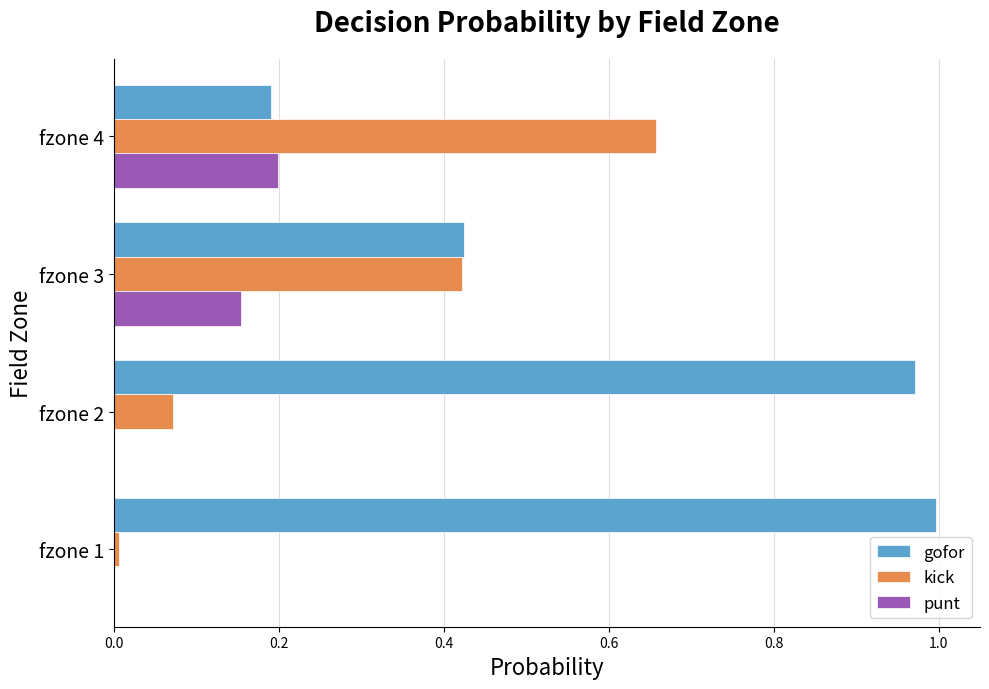

The gofor series shows 1.0 at fzone 2. True or false?

True